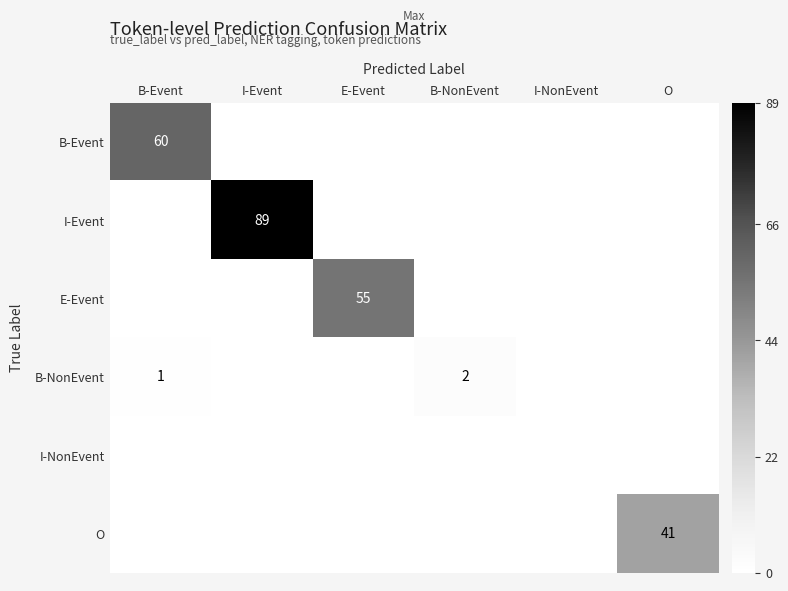

Which category has the lowest value in the B-Event series?

I-Event